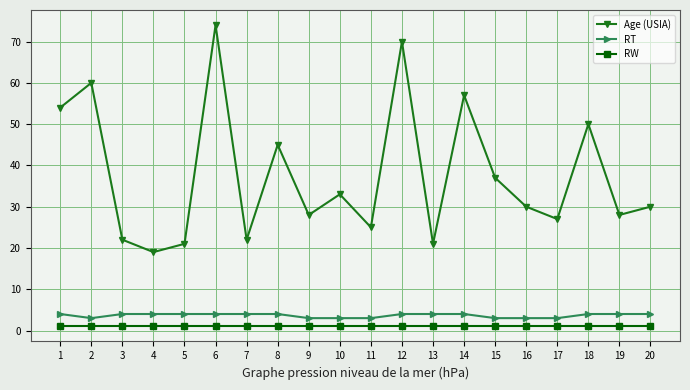

Is the value of Age (USIA) at 16 greater than the value of RW at 11?

Yes